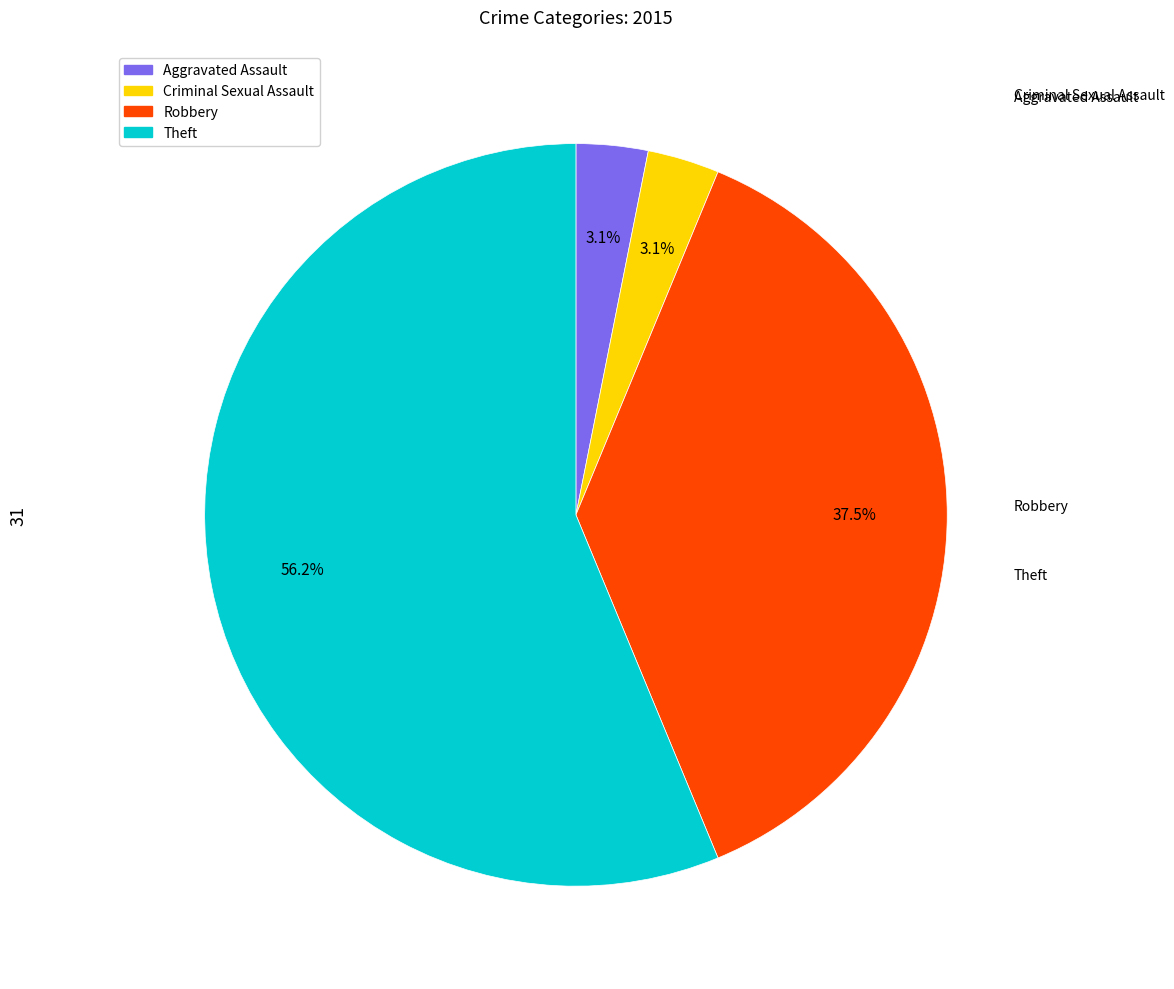

Which slice is the smallest?

Aggravated Assault